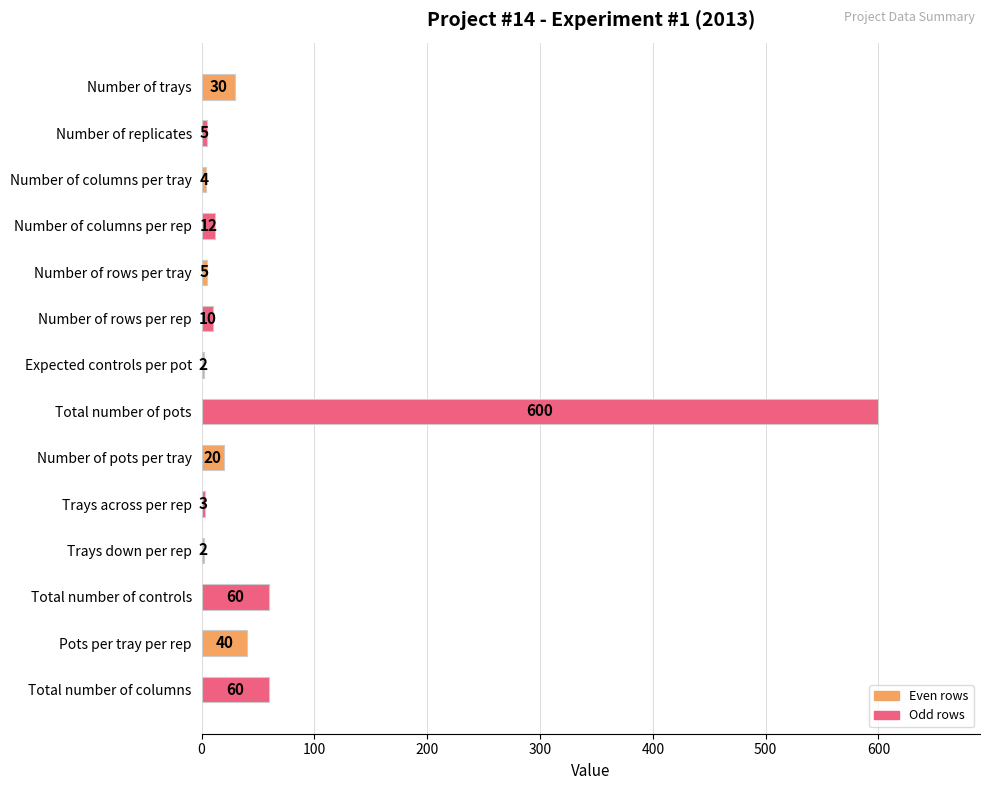

What is the ratio of the value at Trays down per rep to the value at Number of columns per tray?

0.5